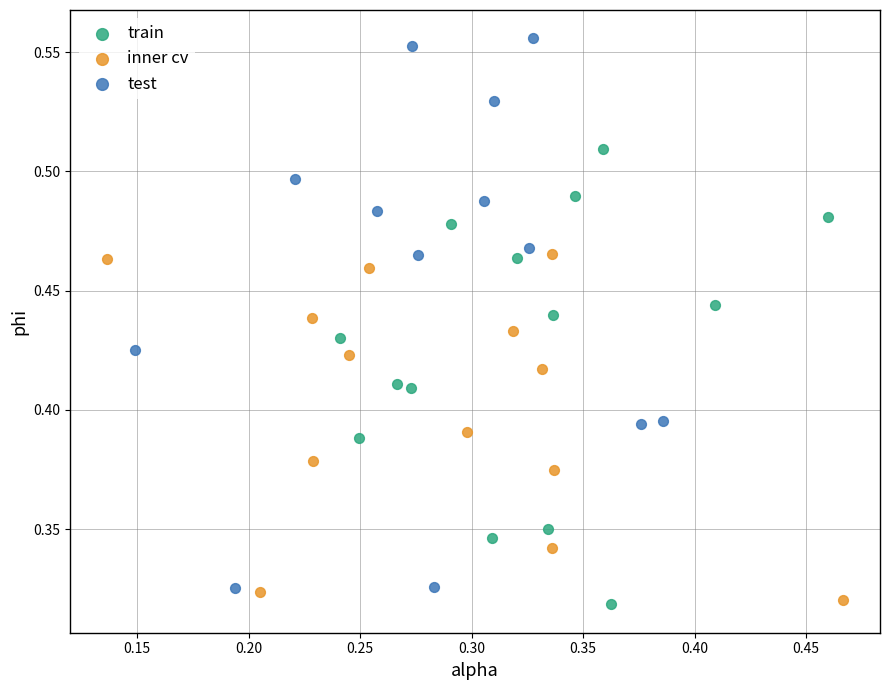

Which series reaches the maximum Y coordinate?

test